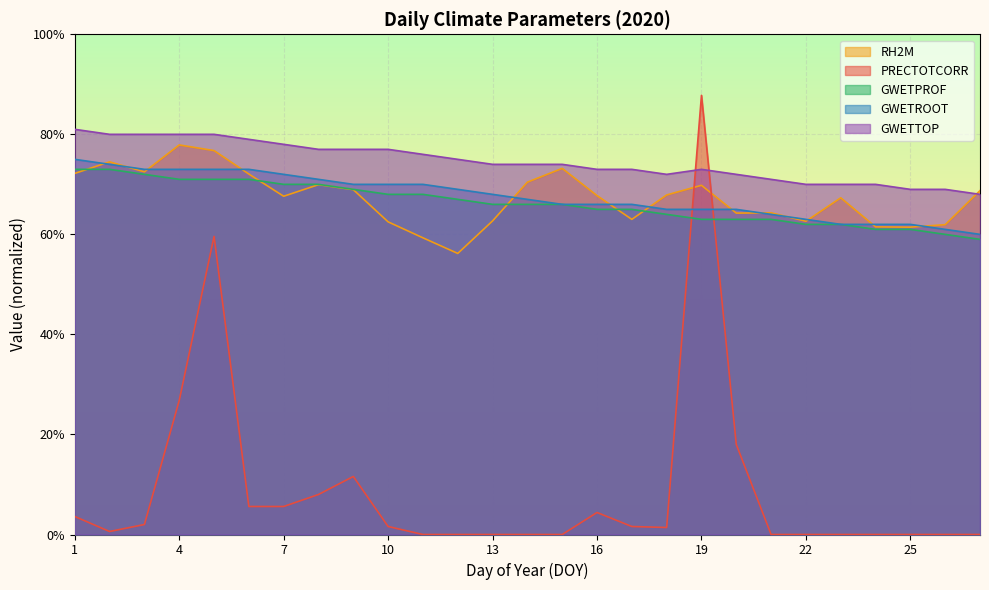

Reading left to right, what are all the values shown in this chart?

PRECTOTCORR: 1=0.0	2=0.0	3=0.0	4=0.3	5=0.6	6=0.1	7=0.1	8=0.1	9=0.1	10=0.0	11=0.0	12=0.0	13=0.0	14=0.0	15=0.0	16=0.0	17=0.0	18=0.0	19=0.9	20=0.2	21=0.0	22=0.0	23=0.0	24=0.0	25=0.0	26=0.0	27=0.0
RH2M: 1=0.7	2=0.7	3=0.7	4=0.8	5=0.8	6=0.7	7=0.7	8=0.7	9=0.7	10=0.6	11=0.6	12=0.6	13=0.6	14=0.7	15=0.7	16=0.7	17=0.6	18=0.7	19=0.7	20=0.6	21=0.6	22=0.6	23=0.7	24=0.6	25=0.6	26=0.6	27=0.7
GWETPROF: 1=0.7	2=0.7	3=0.7	4=0.7	5=0.7	6=0.7	7=0.7	8=0.7	9=0.7	10=0.7	11=0.7	12=0.7	13=0.7	14=0.7	15=0.7	16=0.7	17=0.7	18=0.6	19=0.6	20=0.6	21=0.6	22=0.6	23=0.6	24=0.6	25=0.6	26=0.6	27=0.6
GWETROOT: 1=0.8	2=0.7	3=0.7	4=0.7	5=0.7	6=0.7	7=0.7	8=0.7	9=0.7	10=0.7	11=0.7	12=0.7	13=0.7	14=0.7	15=0.7	16=0.7	17=0.7	18=0.7	19=0.7	20=0.7	21=0.6	22=0.6	23=0.6	24=0.6	25=0.6	26=0.6	27=0.6
GWETTOP: 1=0.8	2=0.8	3=0.8	4=0.8	5=0.8	6=0.8	7=0.8	8=0.8	9=0.8	10=0.8	11=0.8	12=0.8	13=0.7	14=0.7	15=0.7	16=0.7	17=0.7	18=0.7	19=0.7	20=0.7	21=0.7	22=0.7	23=0.7	24=0.7	25=0.7	26=0.7	27=0.7